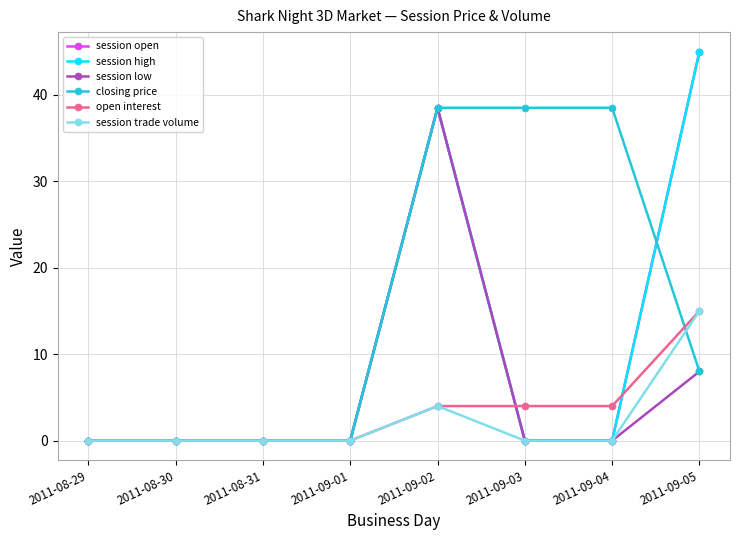

Does the chart have visible grid lines?

Yes